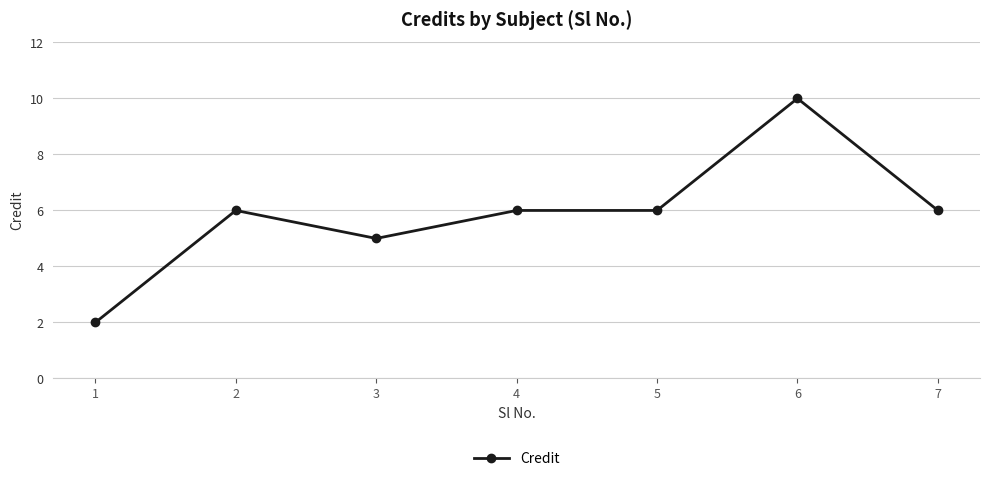

Between 1 and 2, which is larger?

2